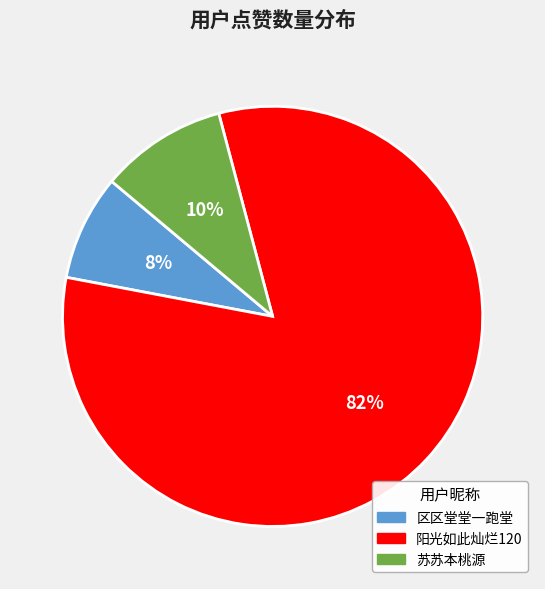

Is the sum of 阳光如此灿烂120 and 区区堂堂一跑堂 greater than half?

Yes